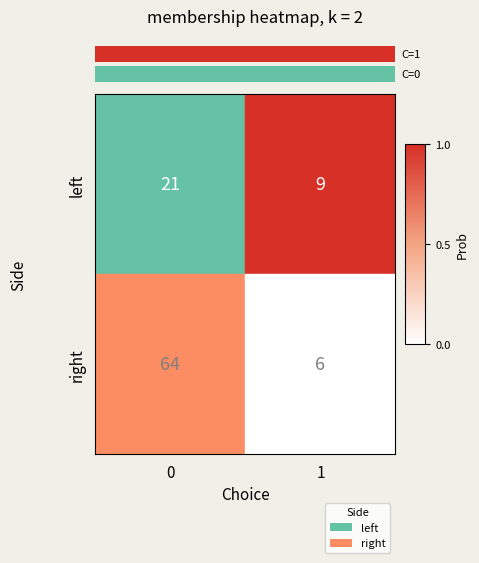

How many data points does each series have?

2